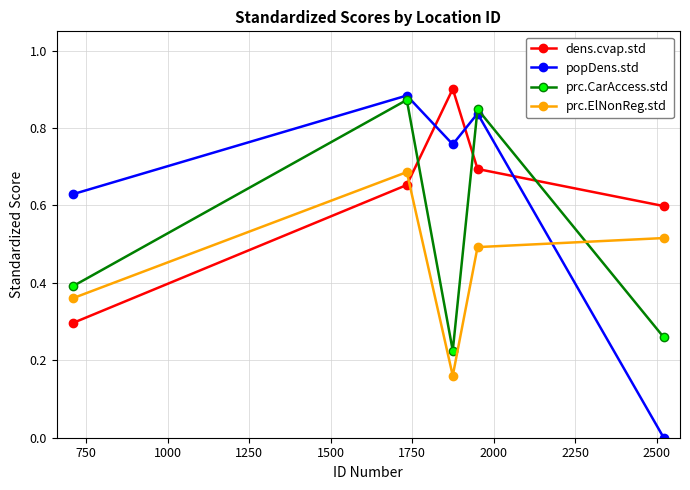

Which series has the largest range (max minus min)?

popDens.std